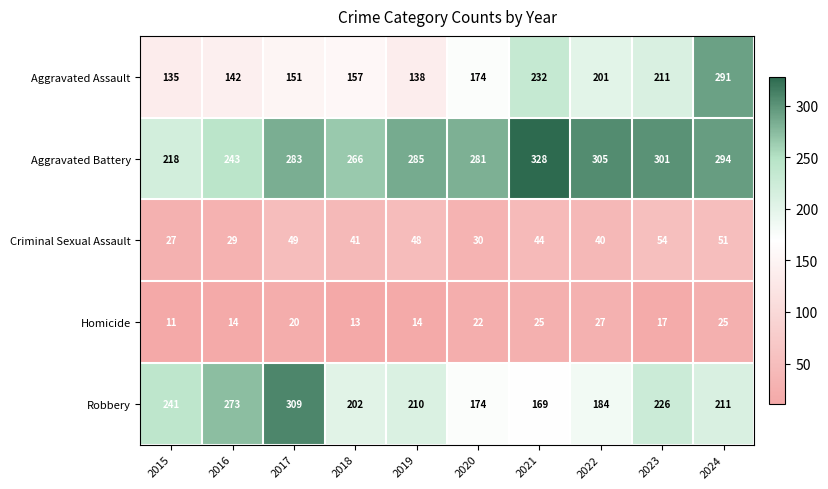

Which series has the widest spread of values?

Aggravated Assault